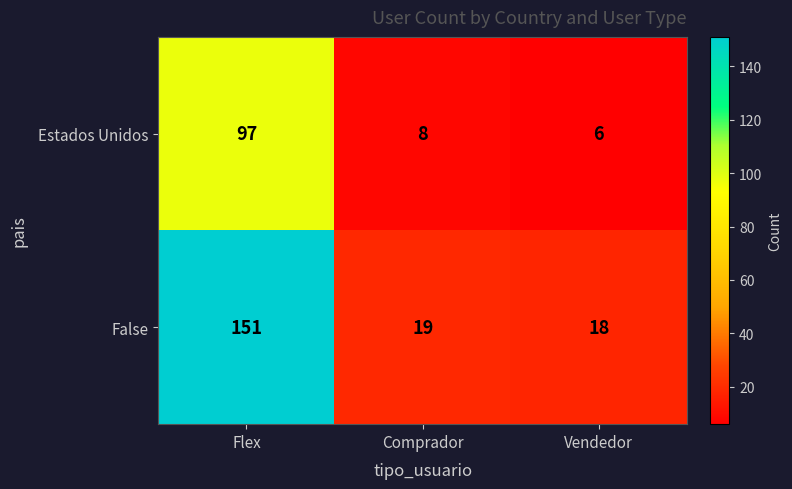

Which series changed the most between Comprador and Vendedor?

Estados Unidos